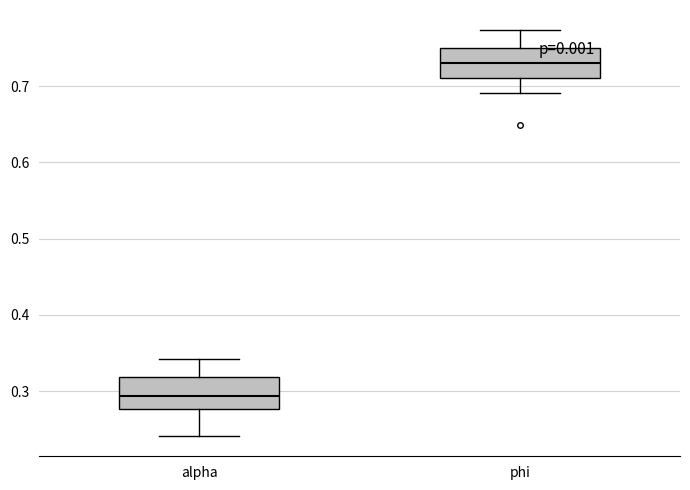

Reading left to right, read every box against the y-axis: the position of its median line, the range the box covers, and the ends of its whiskers. The values are not printed on the chart, so give them approximately, as read against the axis.

alpha: median 0.29, box 0.28 to 0.32, whiskers 0.24 to 0.34
phi: median 0.73, box 0.71 to 0.75, whiskers 0.69 to 0.77